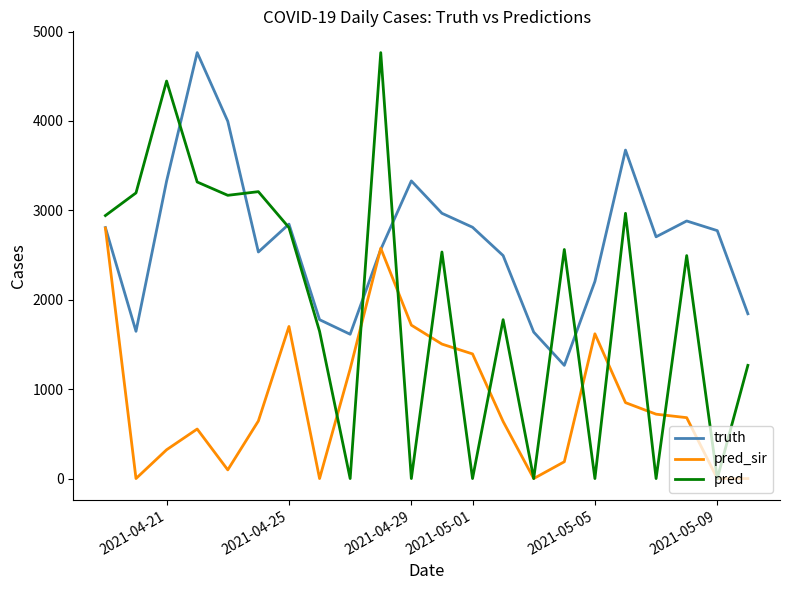

Rank the series by their average value, from lowest to highest.

pred_sir, pred, truth